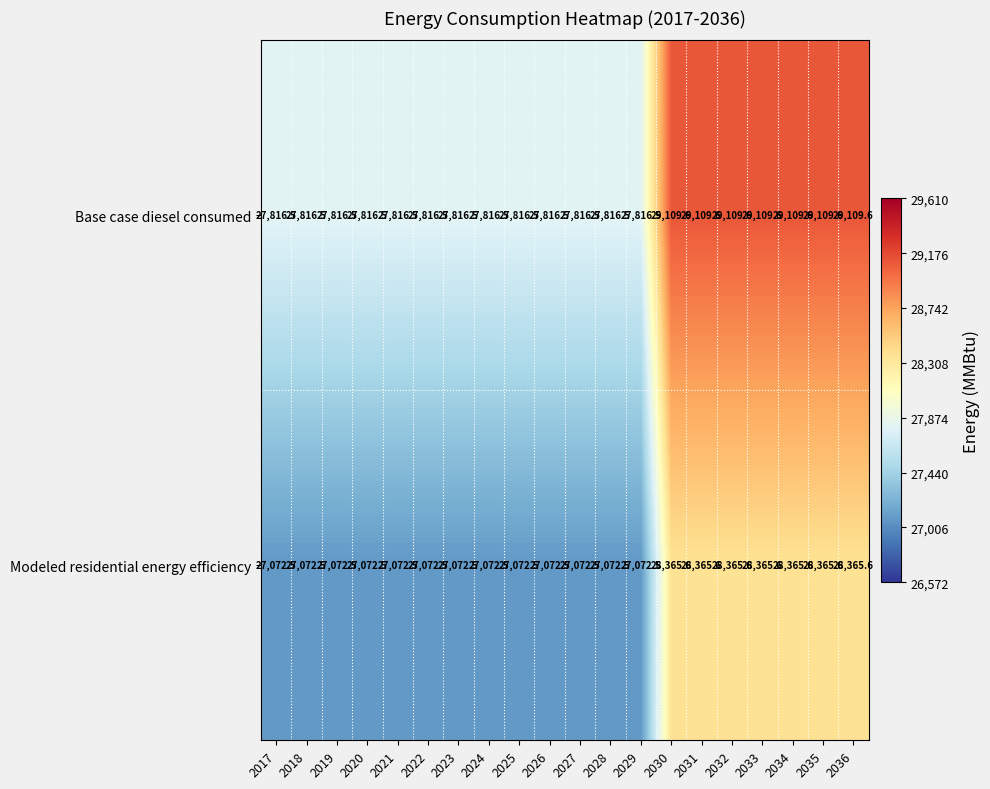

Rank the series by their maximum value, from lowest to highest.

Modeled residential energy efficiency, Base case diesel consumed